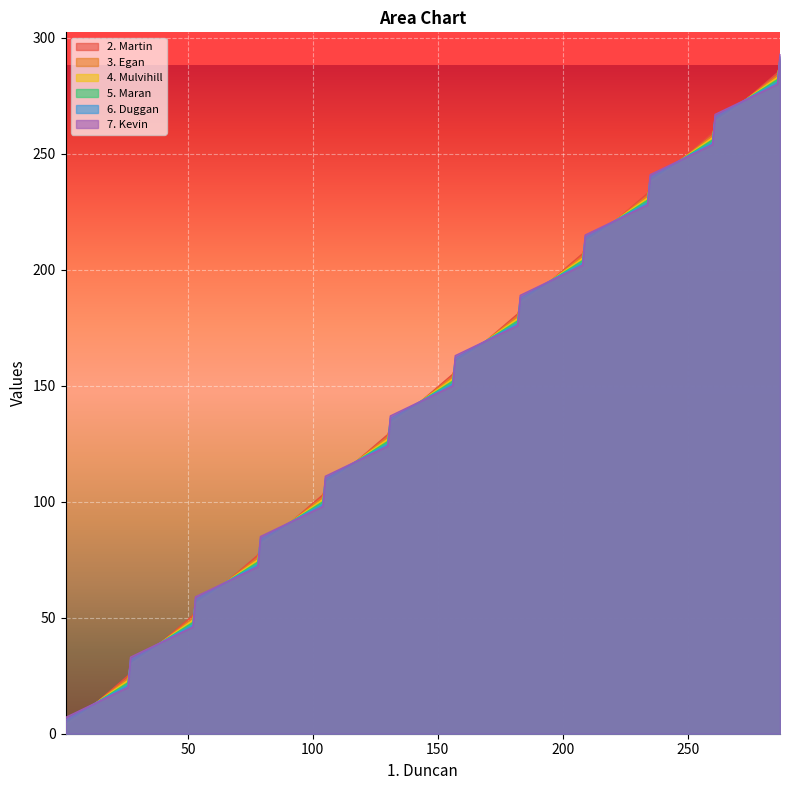

Rank the series by their average value, from lowest to highest.

2. Martin, 3. Egan, 4. Mulvihill, 5. Maran, 6. Duggan, 7. Kevin